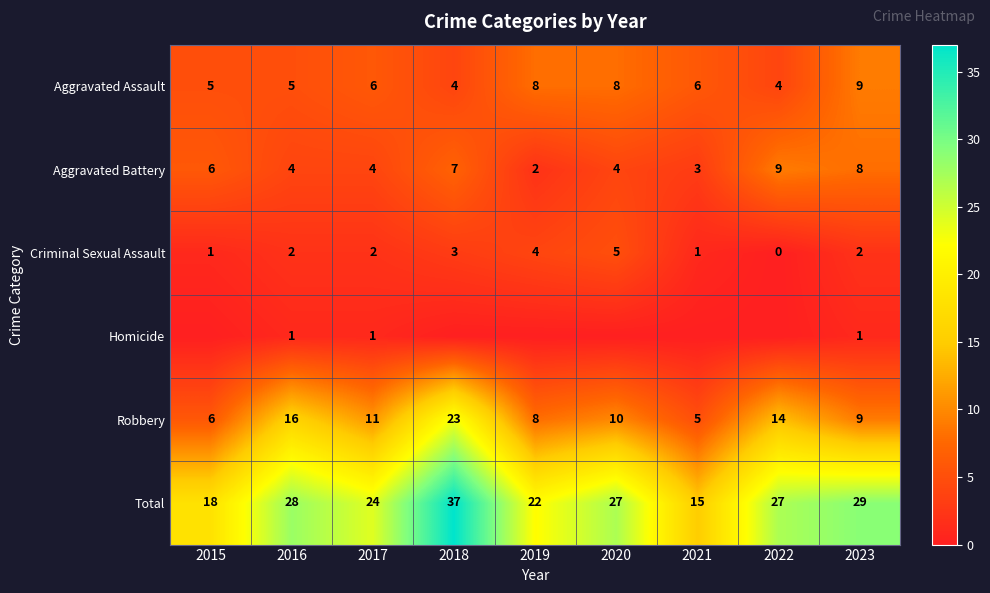

What is the difference between the maximum and second lowest values in the Aggravated Assault series?

5